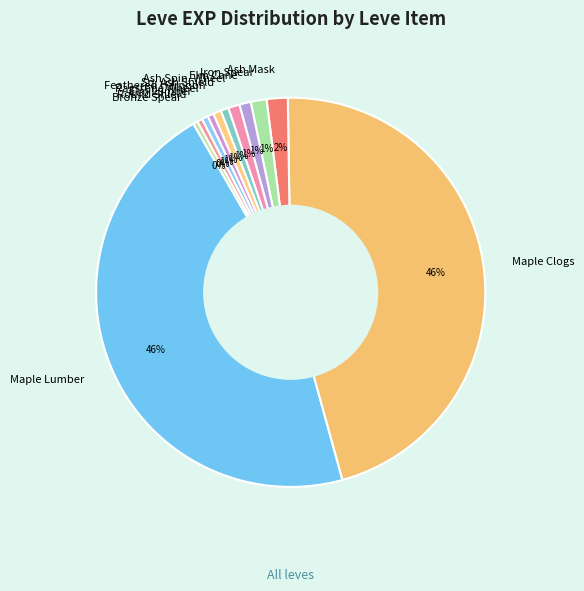

To the nearest percent, what is the average slice percentage?

8%